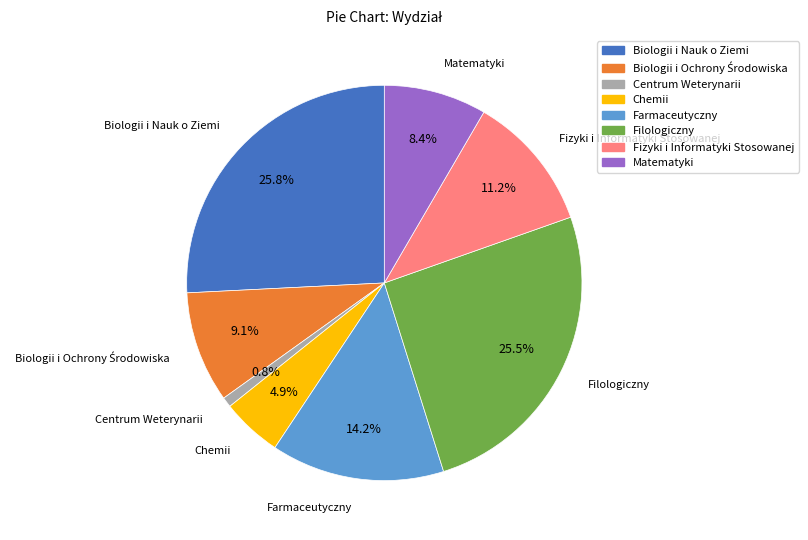

The Matematyki slice represents 20% of the pie. True or false?

False